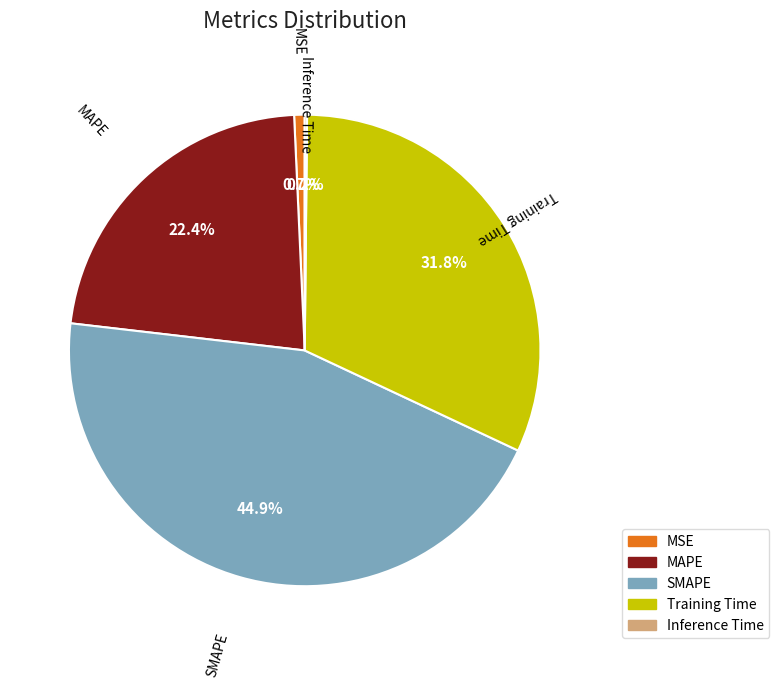

Which has a higher value, MAPE or SMAPE?

SMAPE